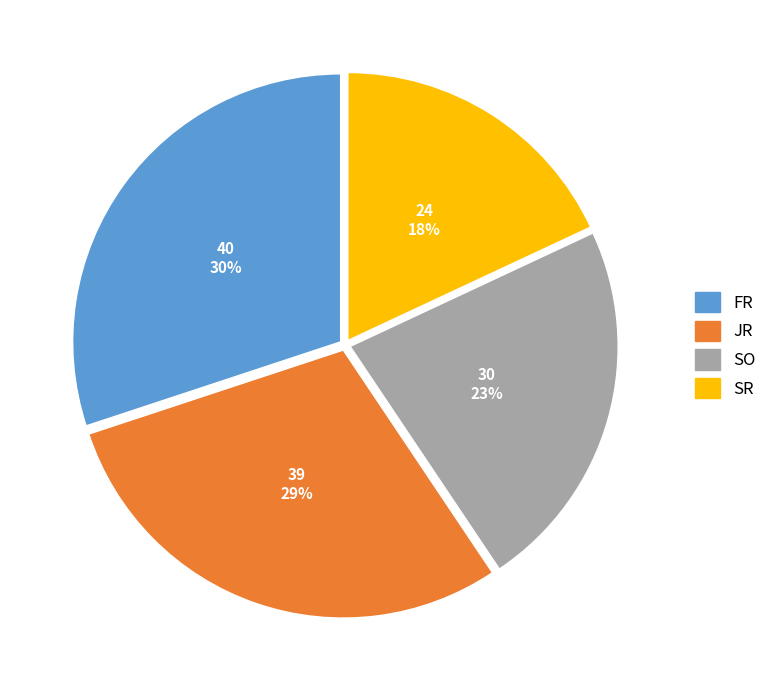

To the nearest percent, what is the difference between the FR and SR slice percentages?

12%